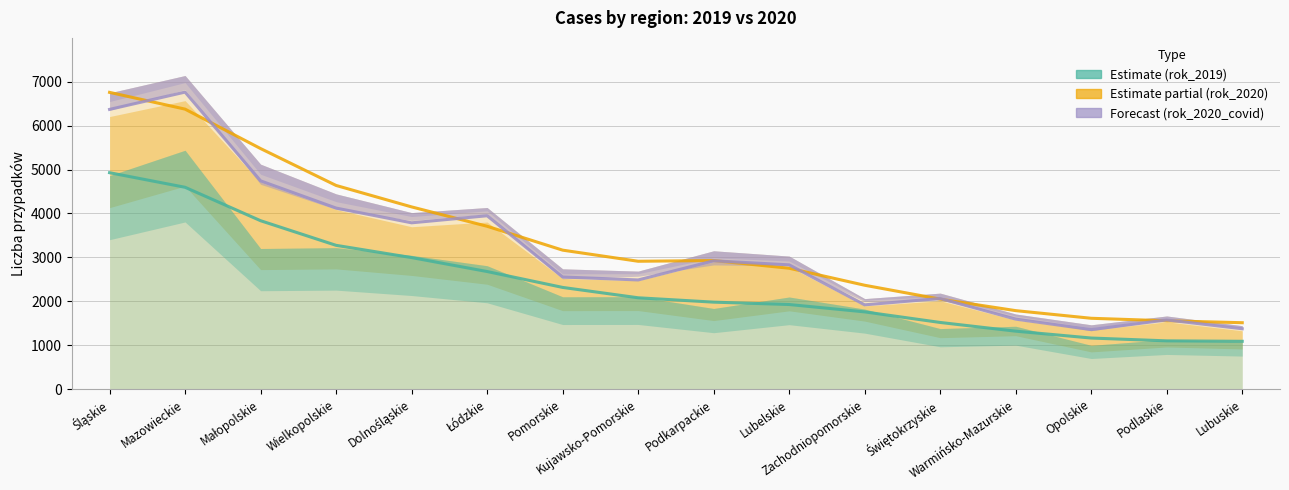

Which series has the largest range (max minus min)?

rok_2020_covid